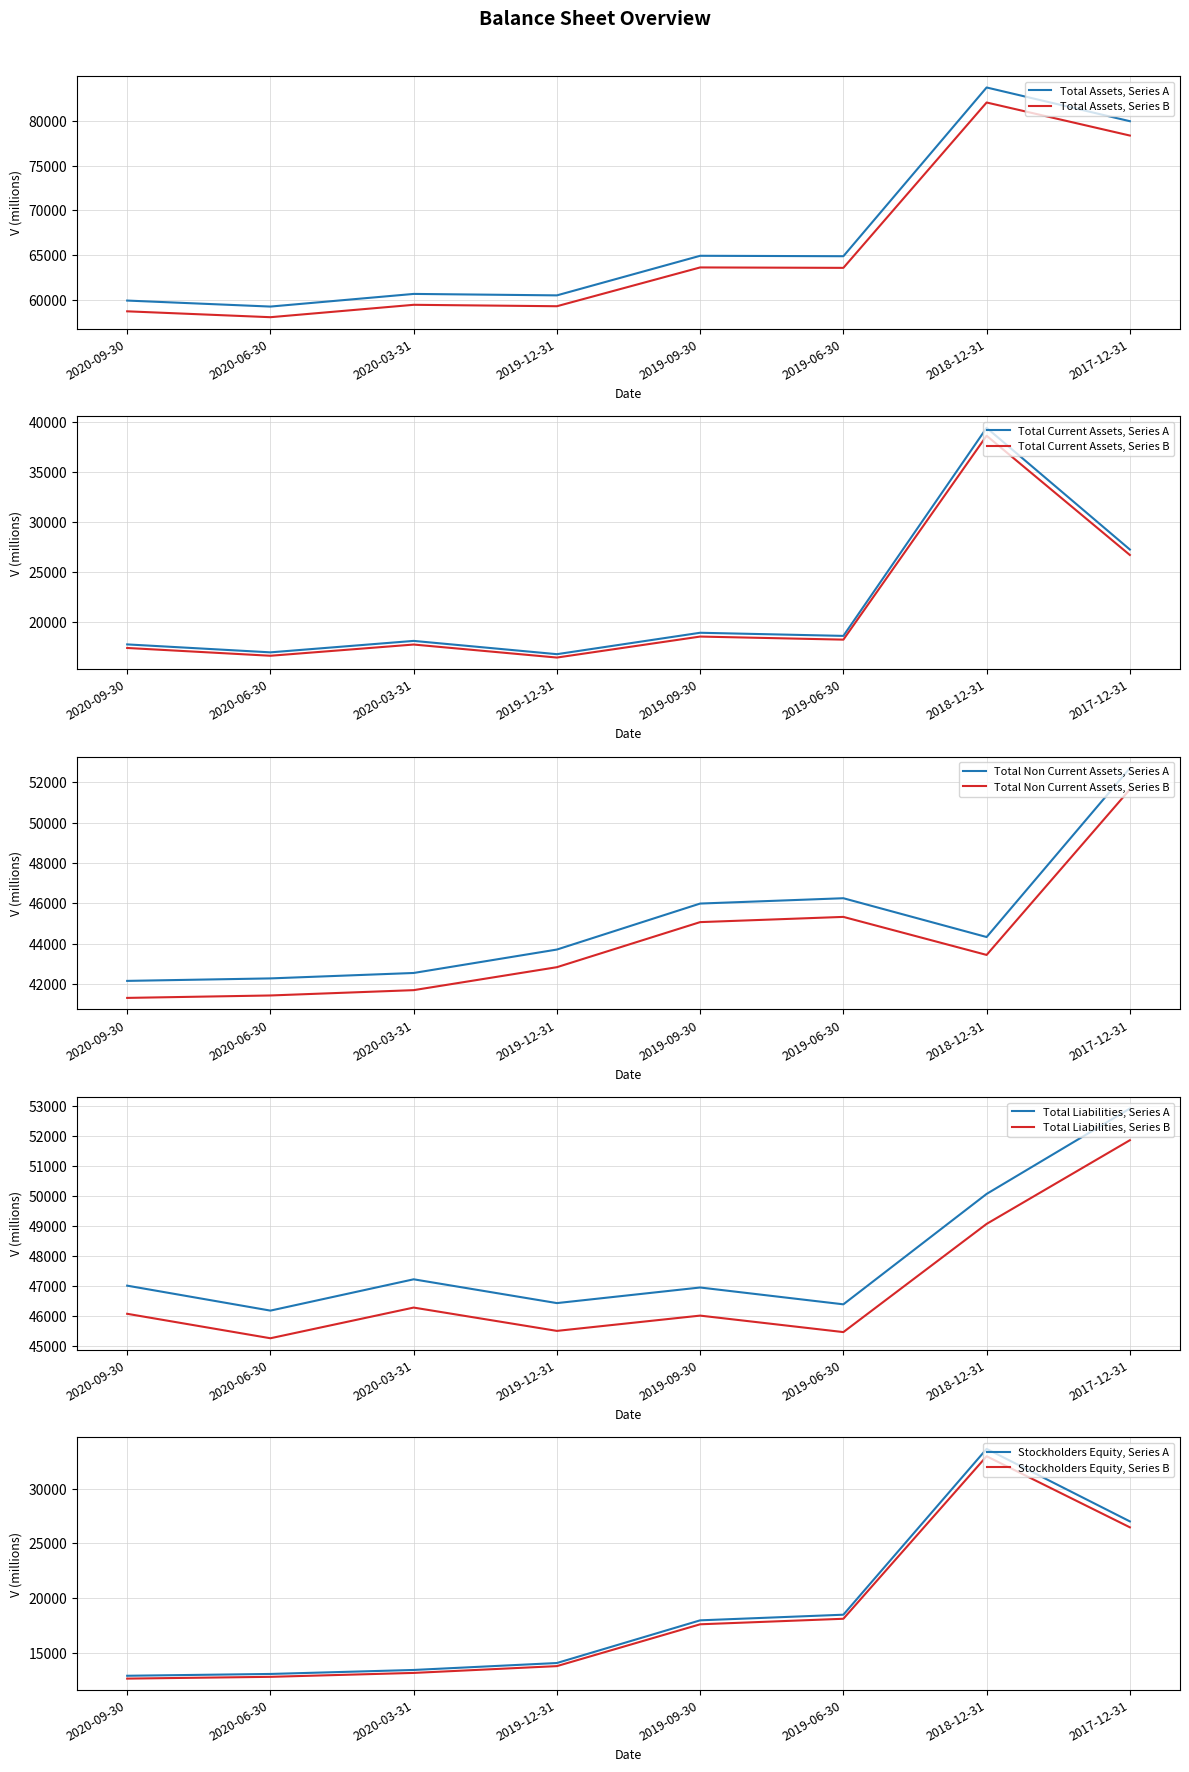

True or false: Total Assets, Series A and Total Assets, Series B cross at least once.

False